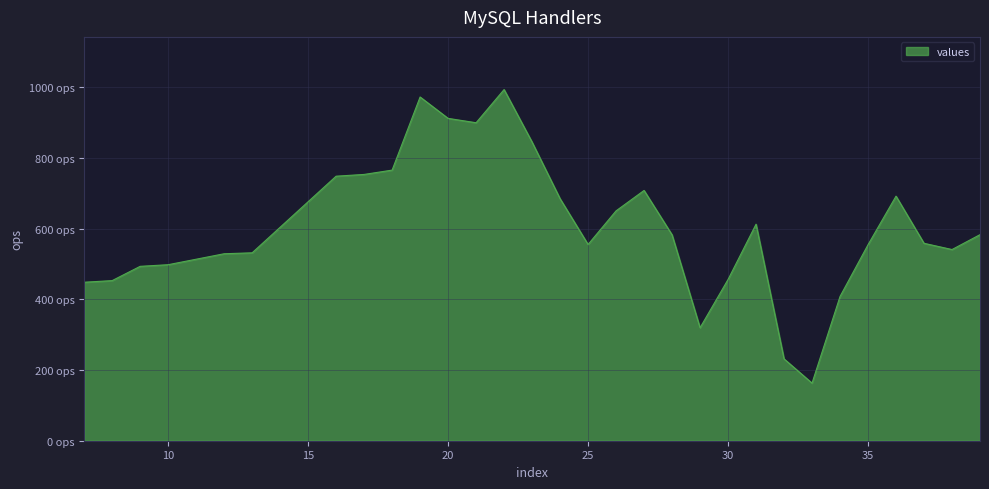

Rank the categories by value from lowest to highest.

33, 32, 29, 34, 7, 8, 30, 9, 10, 12, 13, 38, 35, 25, 37, 28, 39, 31, 26, 24, 36, 27, 16, 17, 18, 23, 21, 20, 19, 22